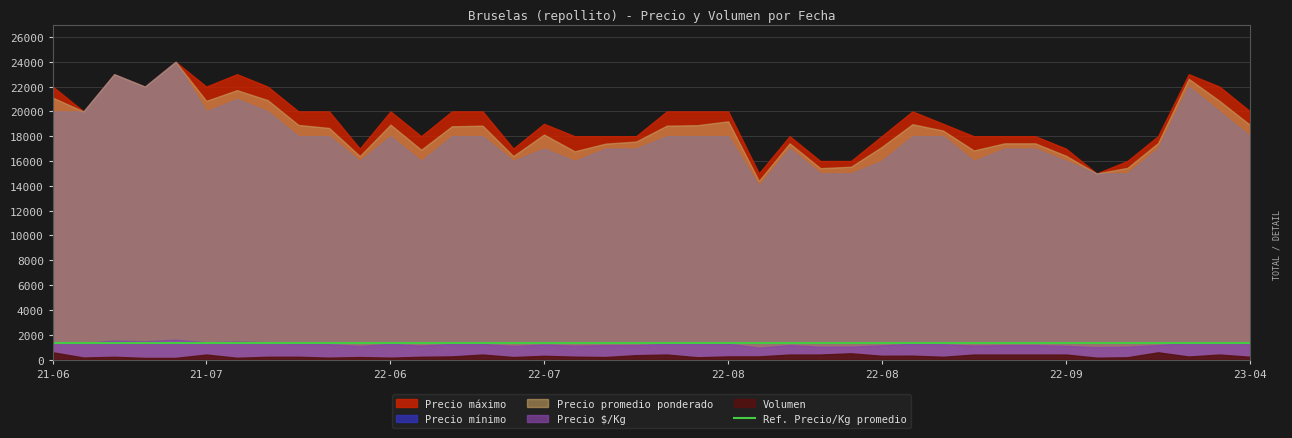

At 2022-10-04, list the series in order from smallest to largest.

Volumen, Precio $/Kg, Precio minimo, Precio promedio ponderado, Precio maximo